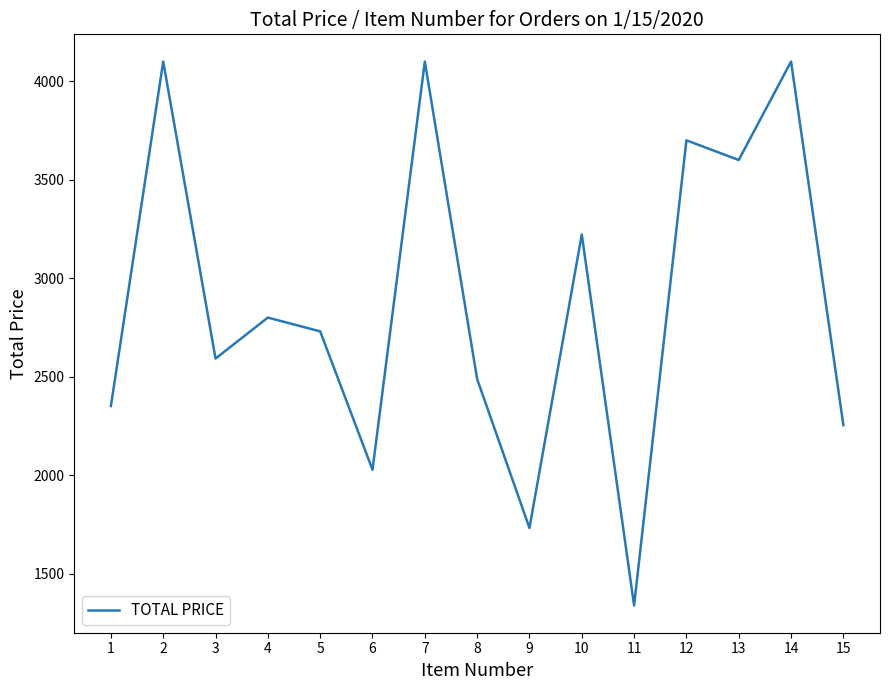

Where is the data nearest to the value 2719?

5